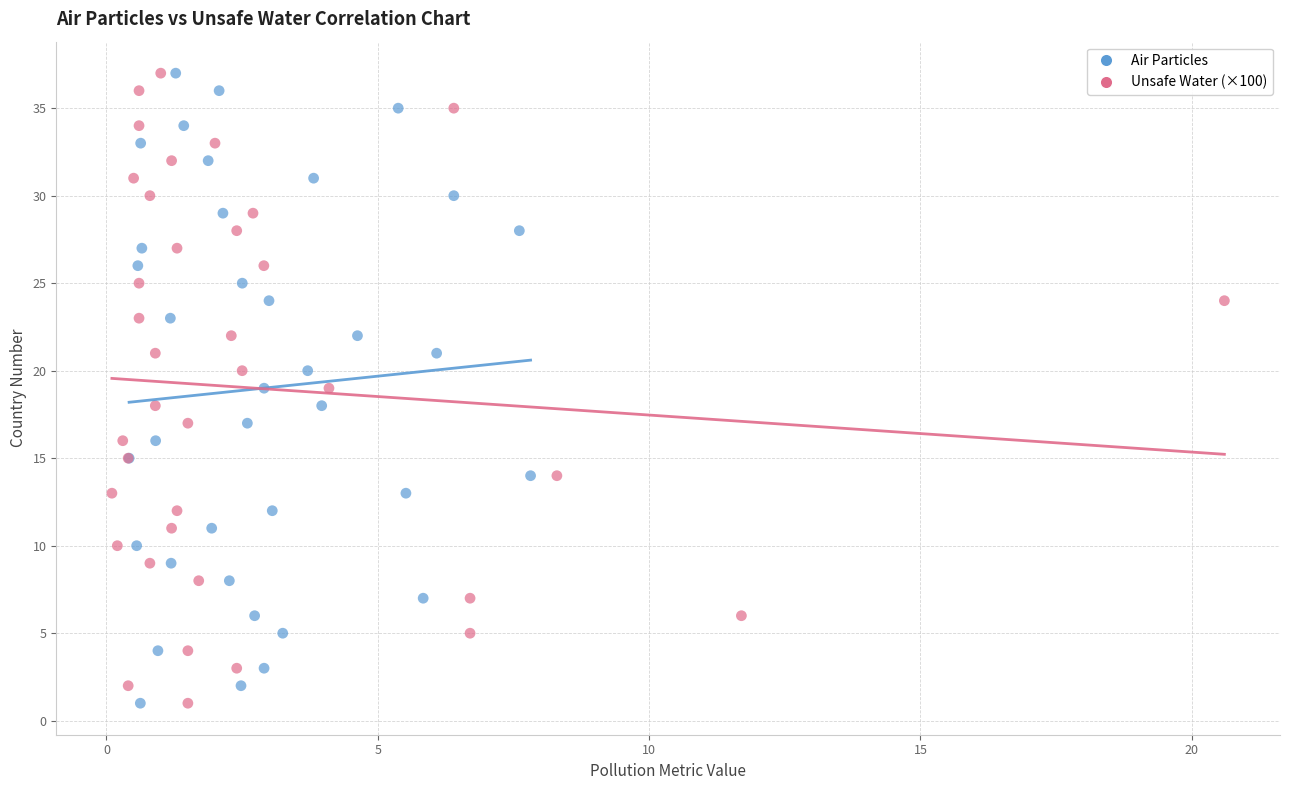

What are all the series names shown in the legend?

Air Particles, Unsafe Water (×100)